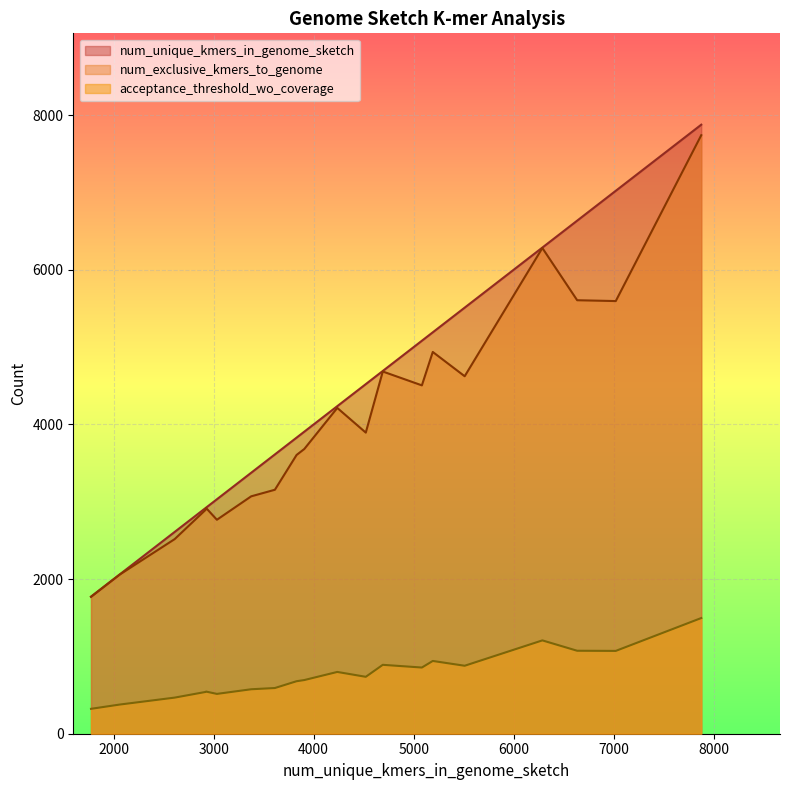

True or false: num_unique_kmers_in_genome_sketch and acceptance_threshold_wo_coverage cross at least once.

False